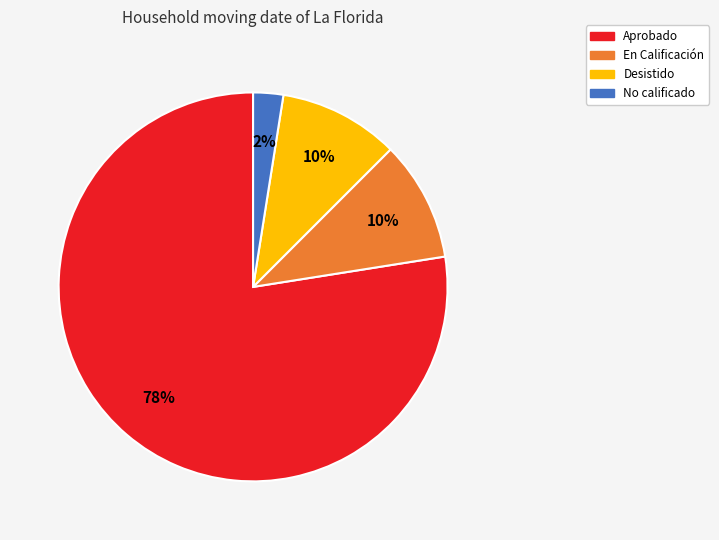

Is there a majority slice in this chart?

Yes